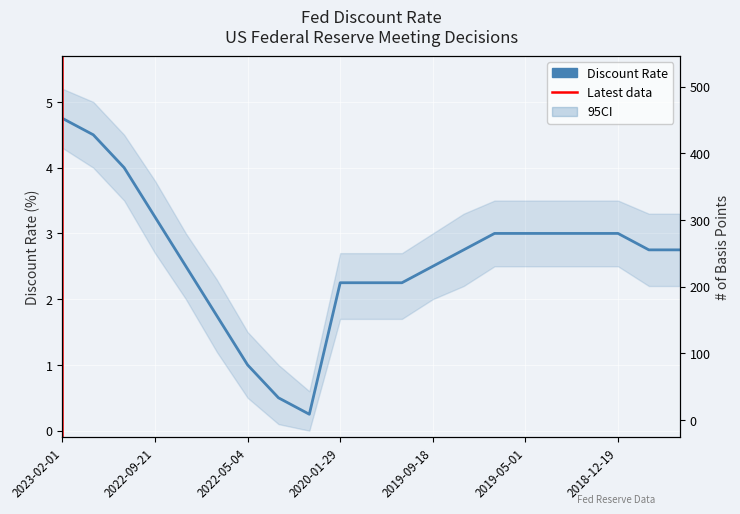

What position from the right is 2019-09-18?

9